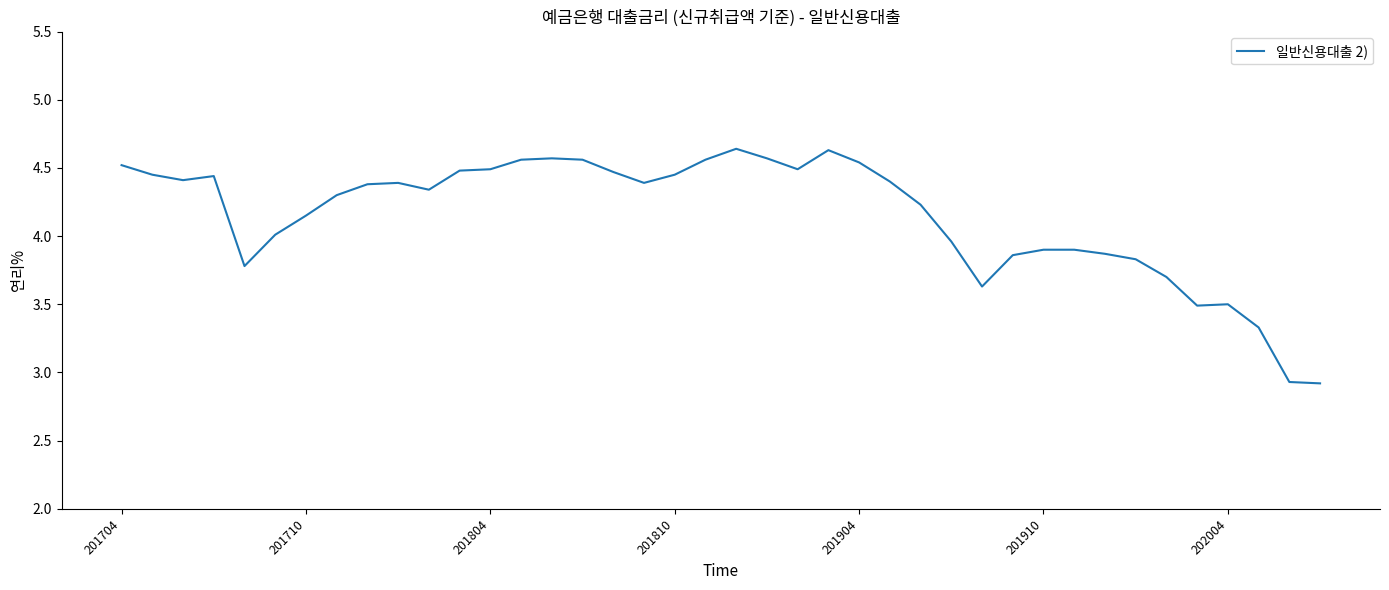

How many lines are shown in the chart?

1